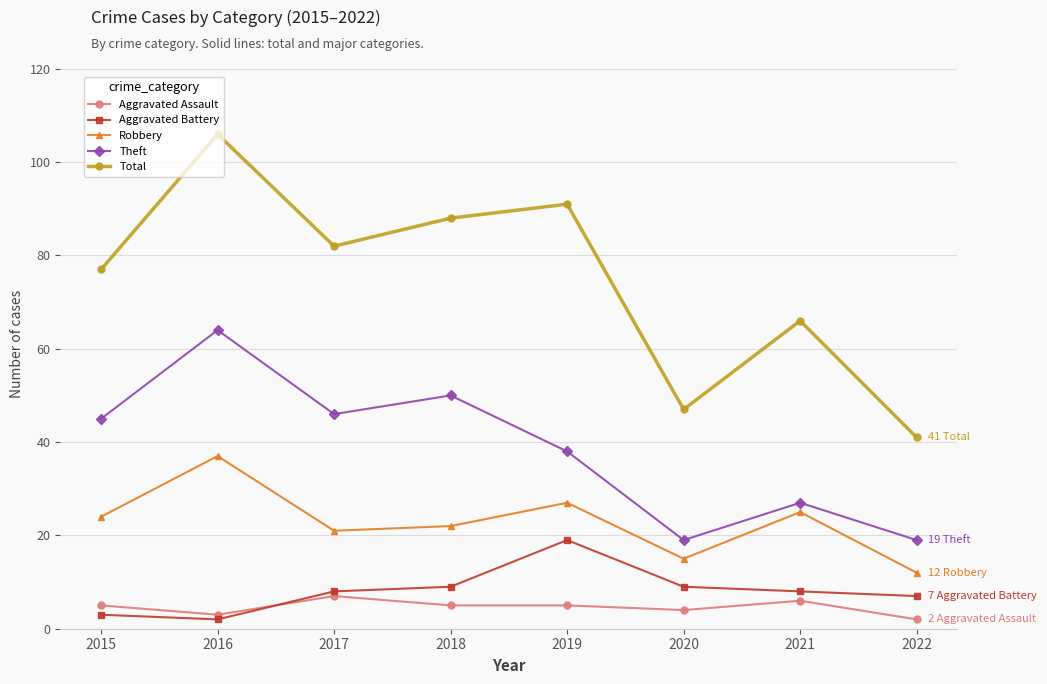

List the labels in order of Total value, smallest first.

2022, 2020, 2021, 2015, 2017, 2018, 2019, 2016